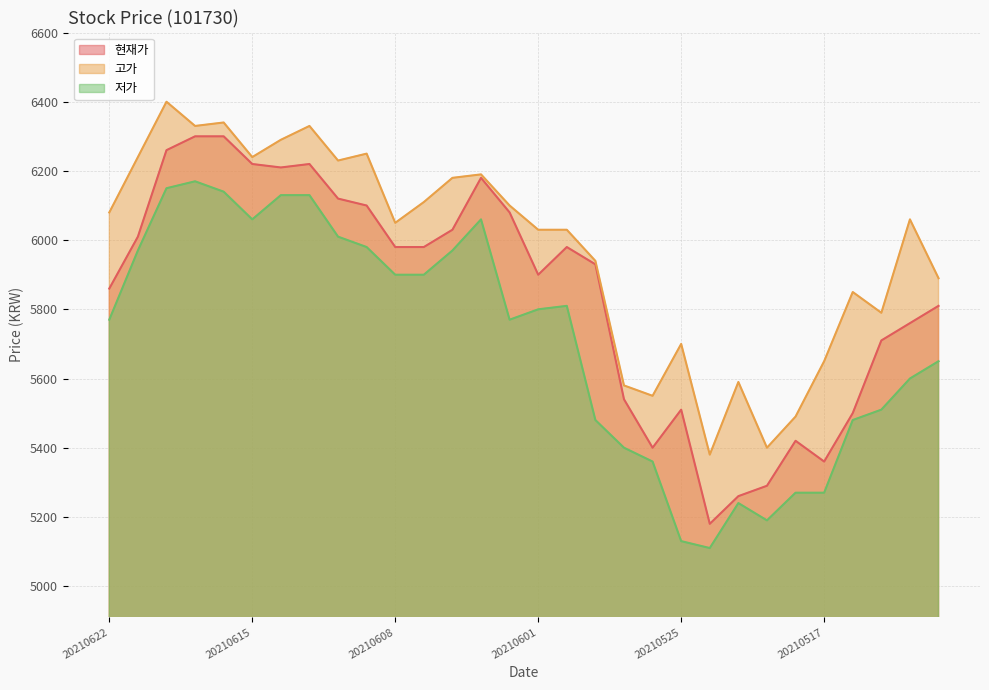

What is the difference between the highest and lowest values at 20210610?

220